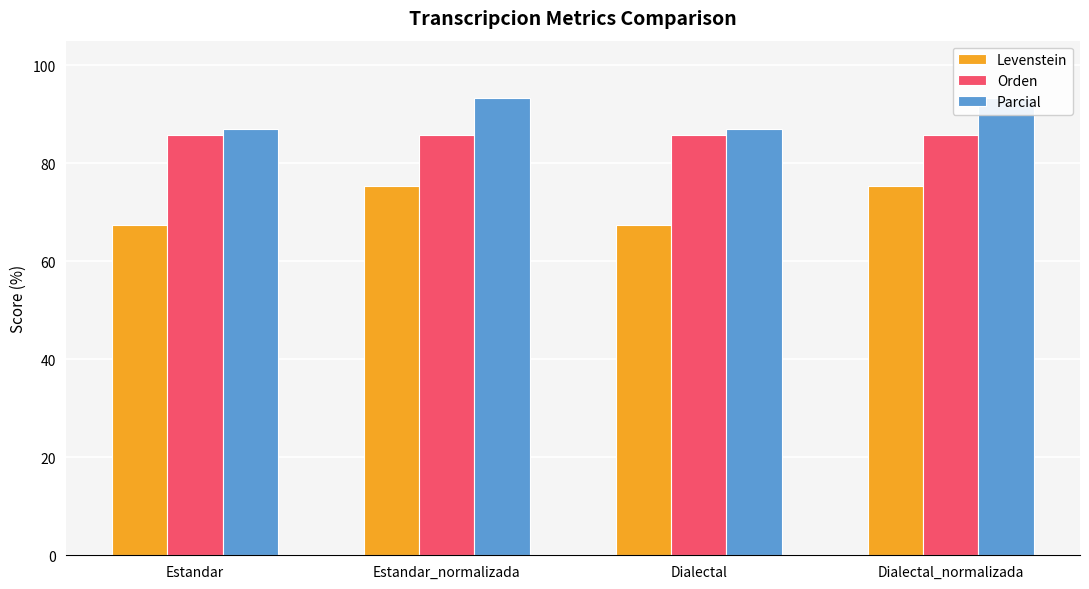

What is the difference between the maximum and minimum values in the Parcial series?

6.2